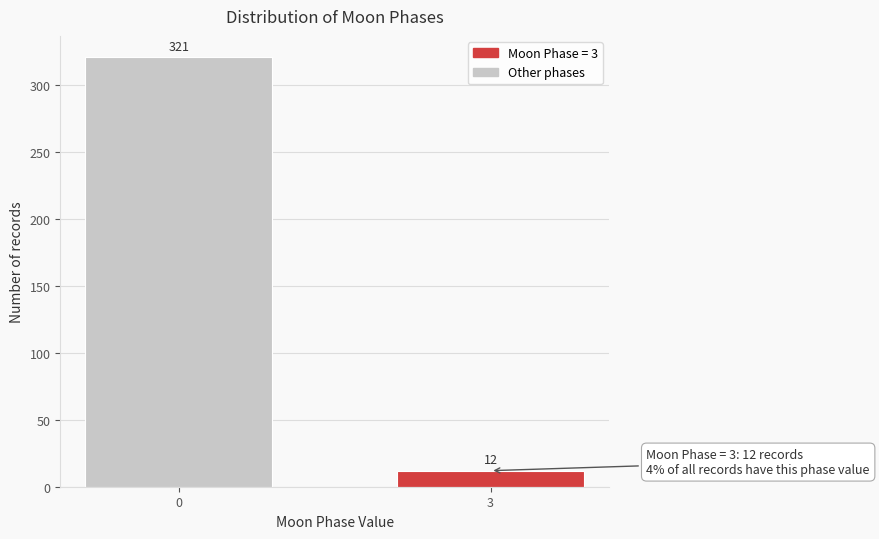

Reading left to right, list all the values displayed in this chart.

321	12